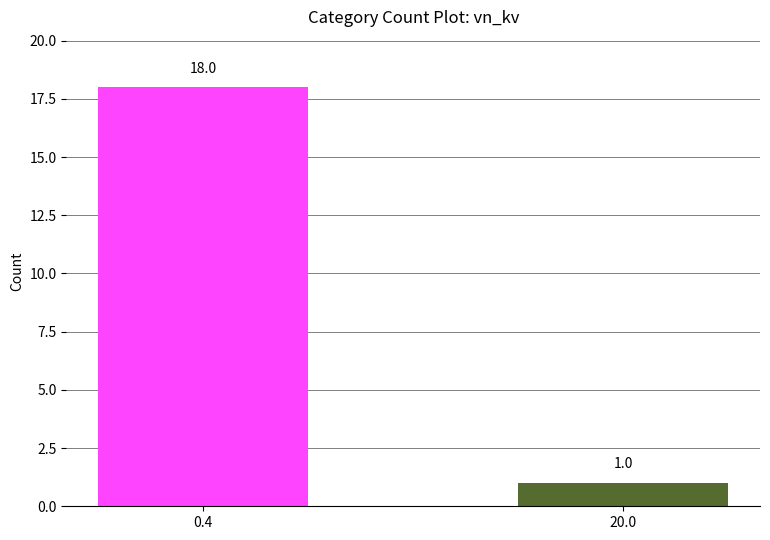

What is the maximum value shown in the chart?

18